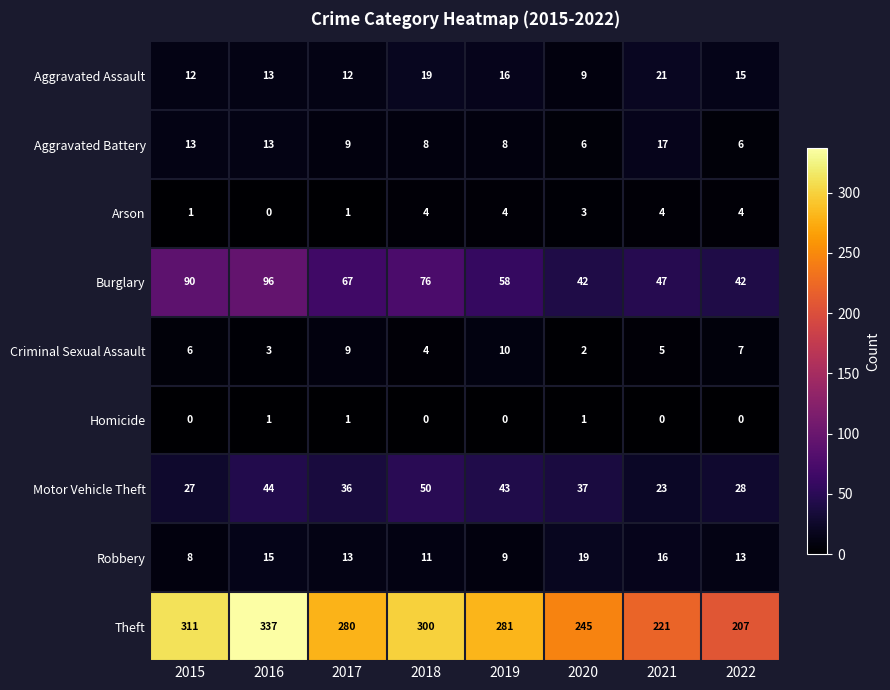

At which label is Aggravated Assault closest to 15?

2022